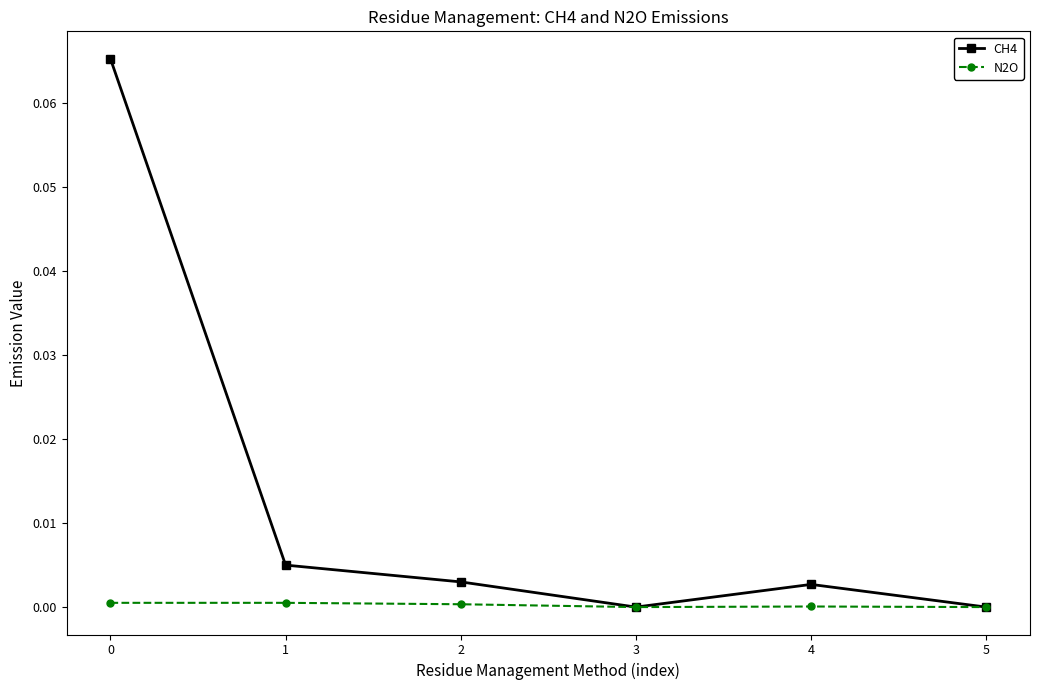

List the series in order of their overall mean, lowest first.

N2O, CH4